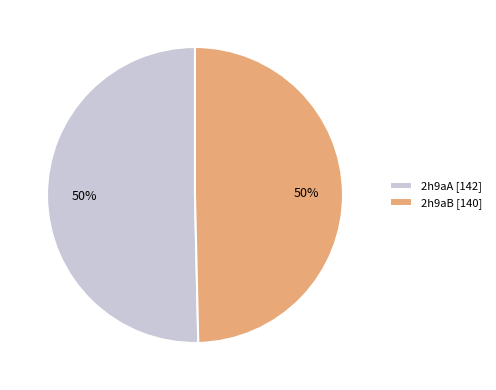

To the nearest percent, what percentage of the pie is 2h9aA?

50%